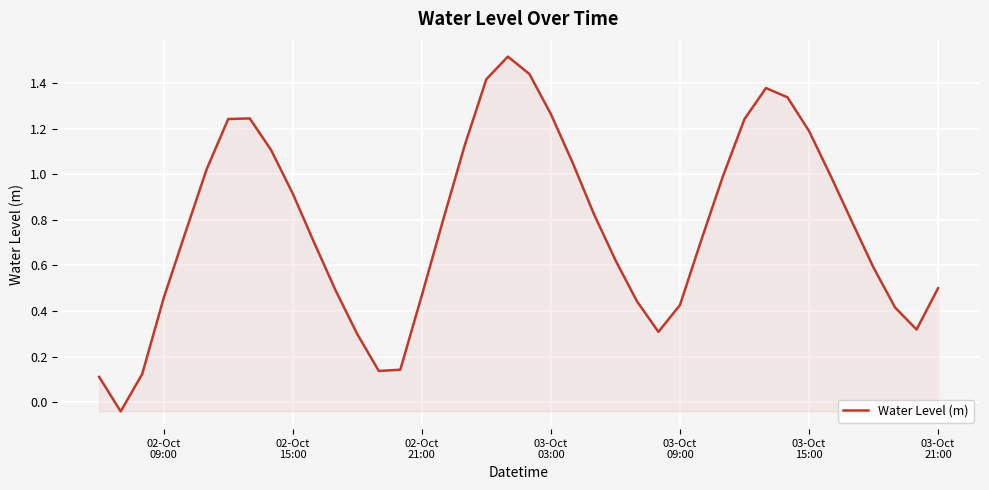

What is the maximum value shown in the chart?

1.5